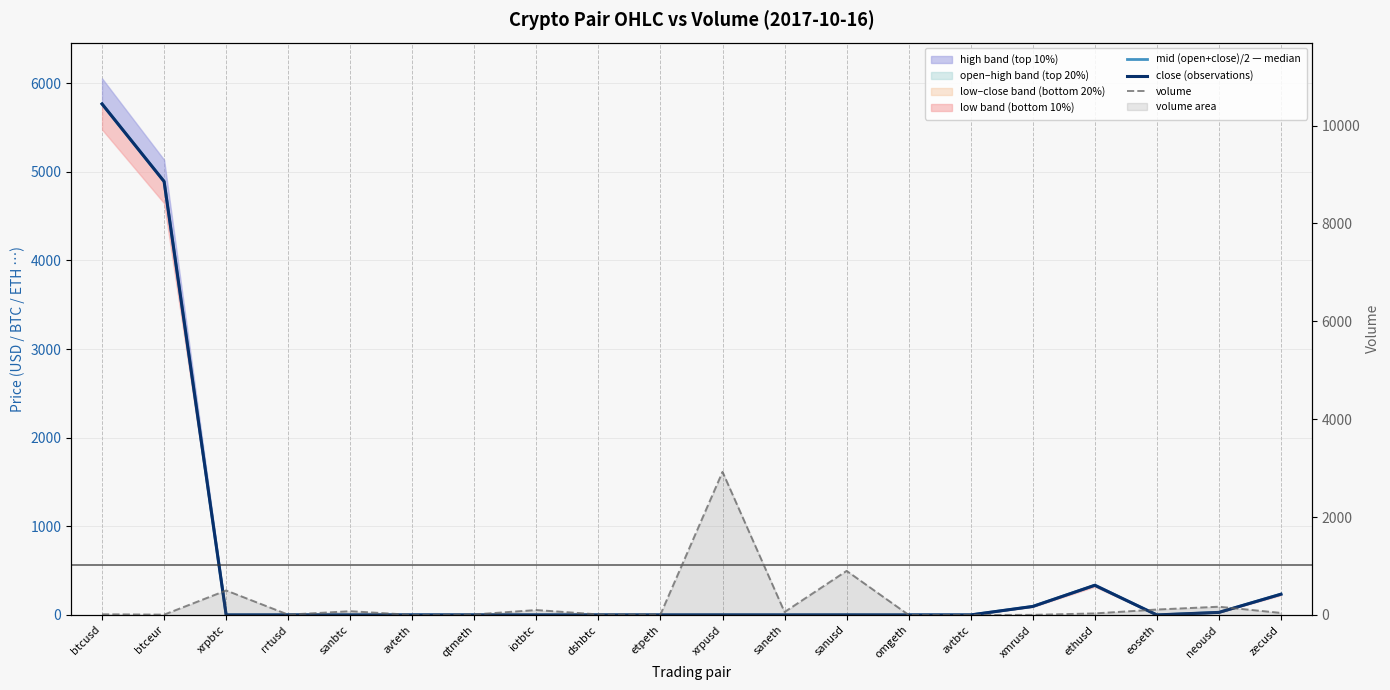

How many lines are shown in the chart?

3